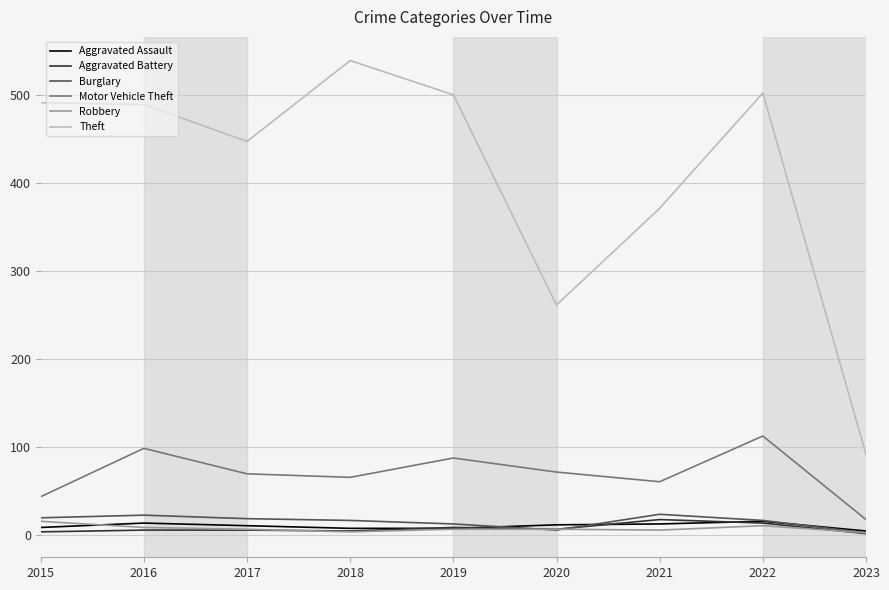

The Robbery series shows 3 at 2018. True or false?

True